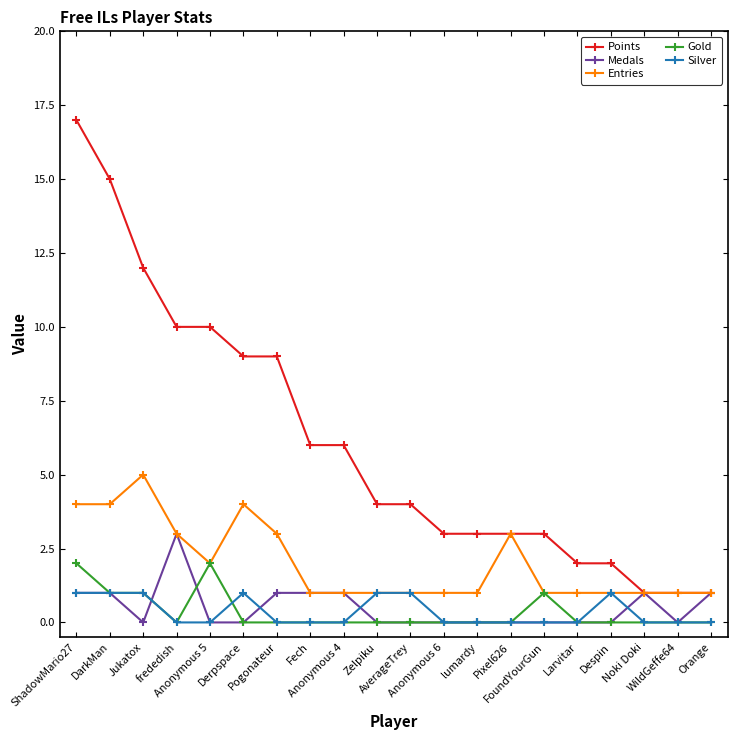

Which series has the largest range (max minus min)?

Points